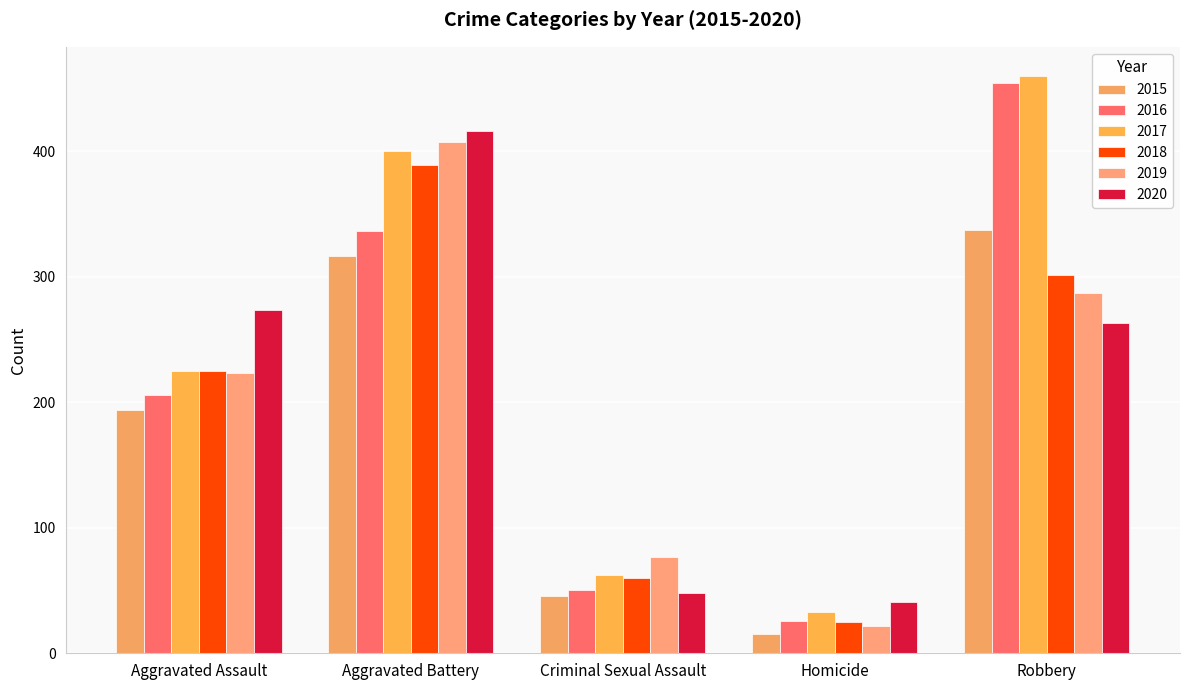

What is the label of the 5th bar from the right?

Aggravated Assault